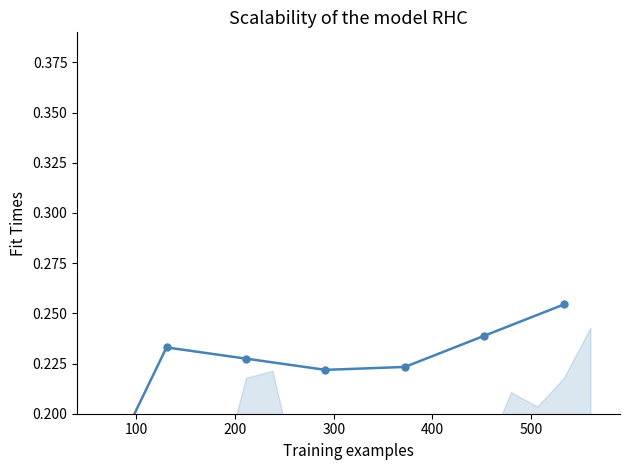

What is the value of the 7th point from the left?

0.3